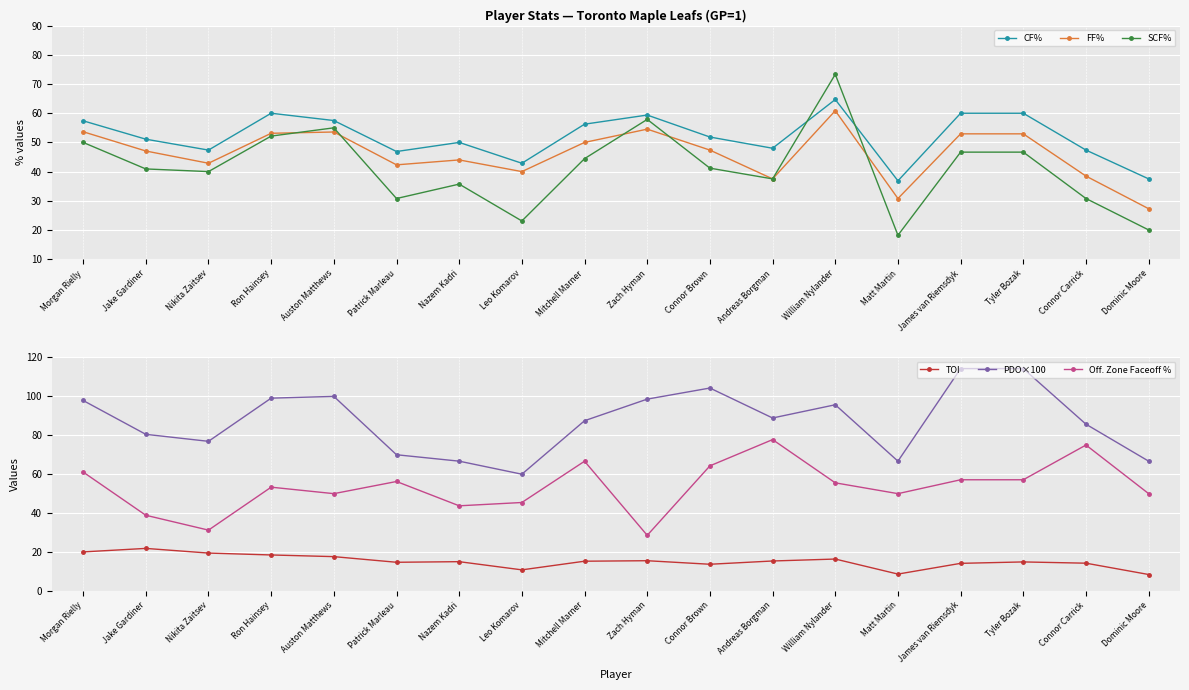

Where does the Off. Zone Faceoff % series first go above 55?

Morgan Rielly